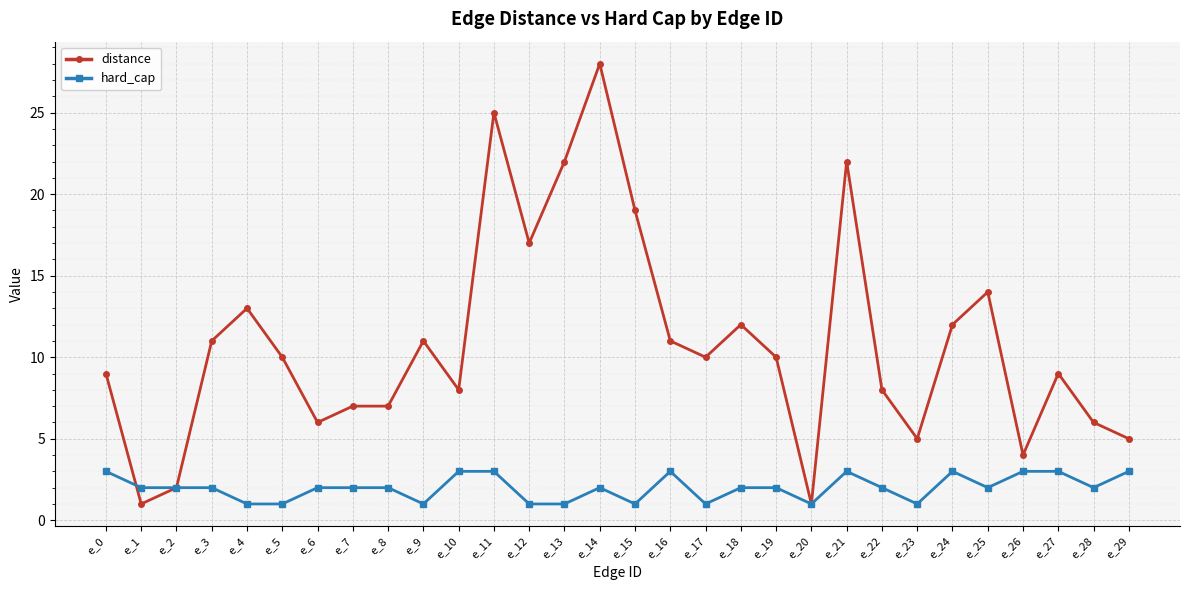

At which category does distance reach its first local valley?

e_1